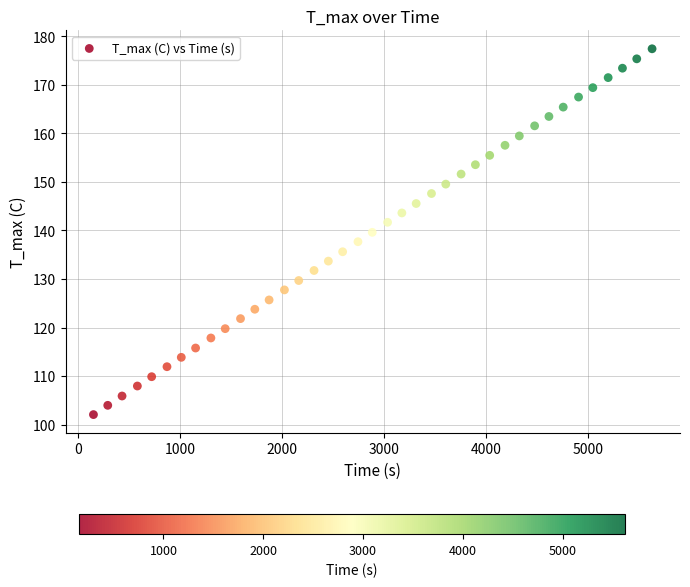

What is the range of X values (max minus min)?

5470.0